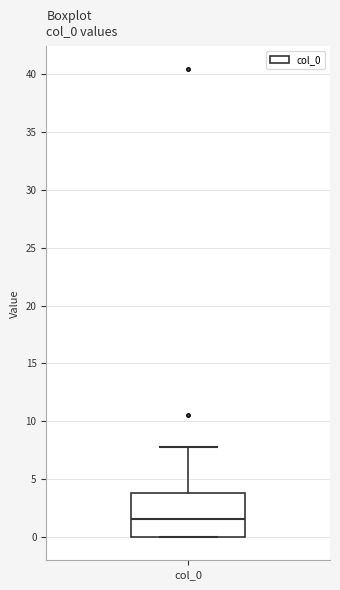

Where is the lower edge of the box for col_0 on the y-axis? The values are not printed on the chart, so give them approximately, as read against the axis.

0.0